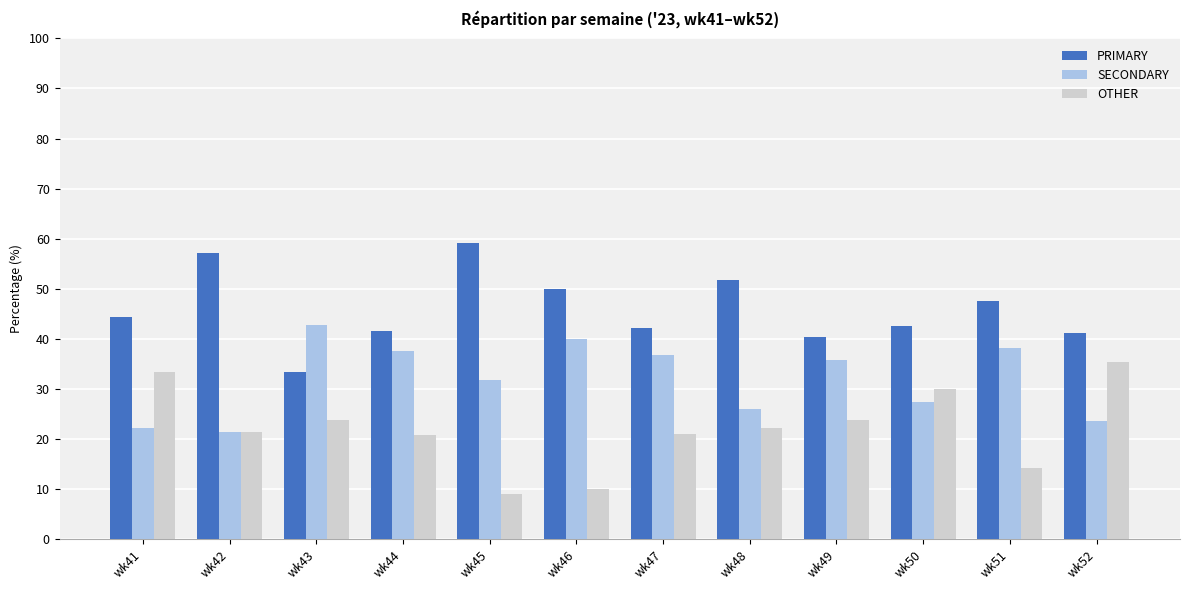

What is the sum of the PRIMARY values at wk51 and wk46?

97.6